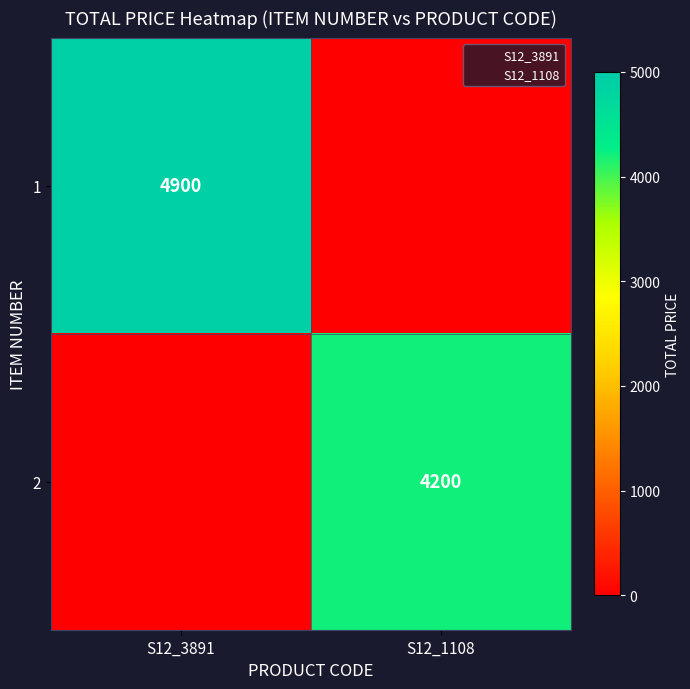

What is the greatest value displayed?

4900